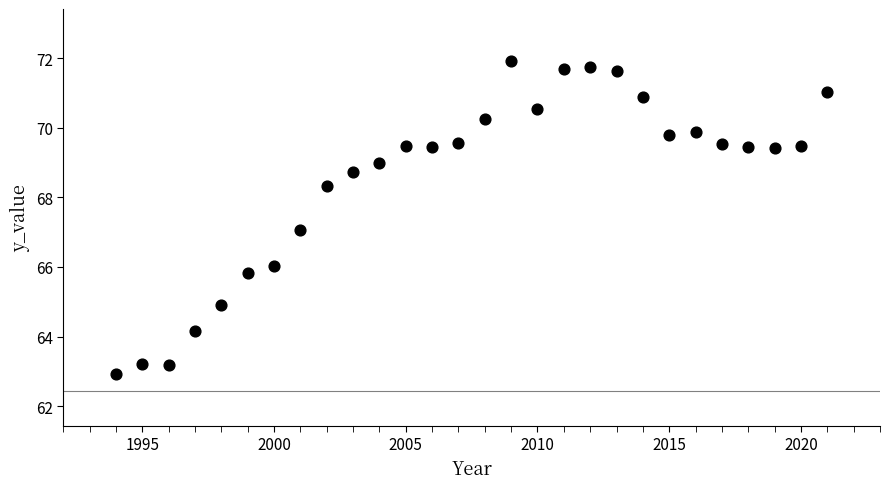

What is the range of Y values (max minus min)?

9.0